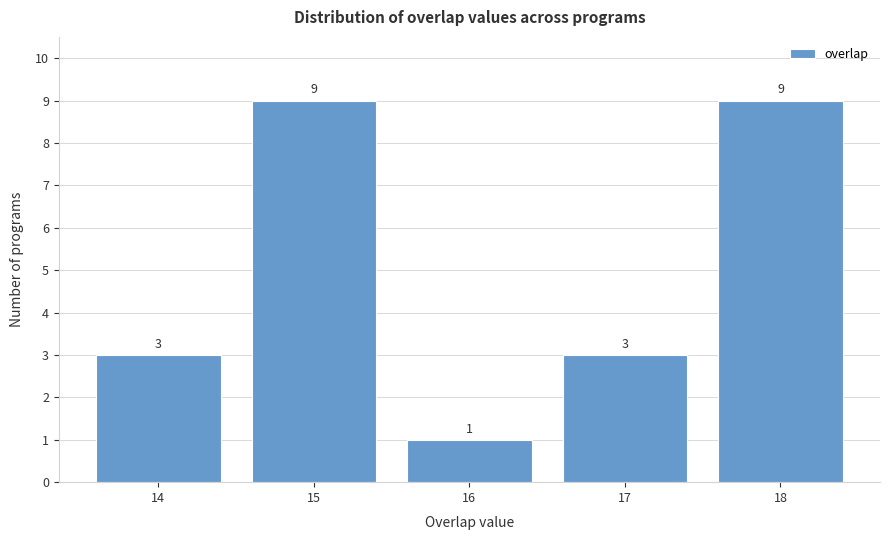

Reading left to right, what are all the values shown in this chart?

14=3	15=9	16=1	17=3	18=9